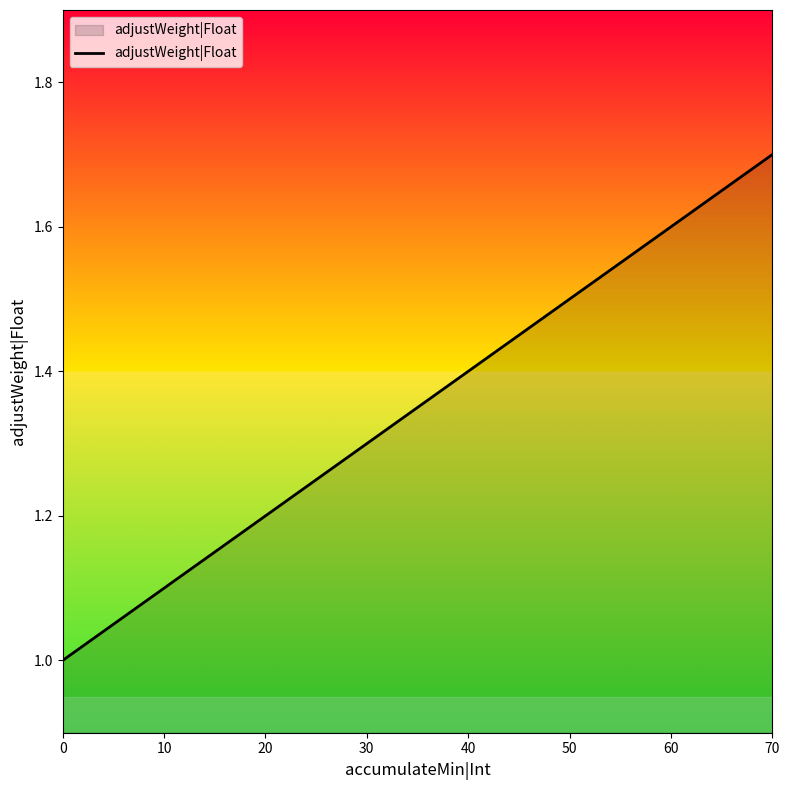

What is the difference between the values at 70 and 50?

0.2